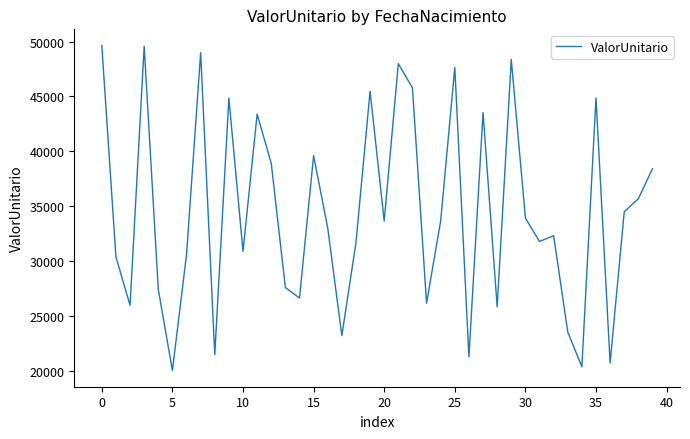

What is the greatest value displayed?

49637.3